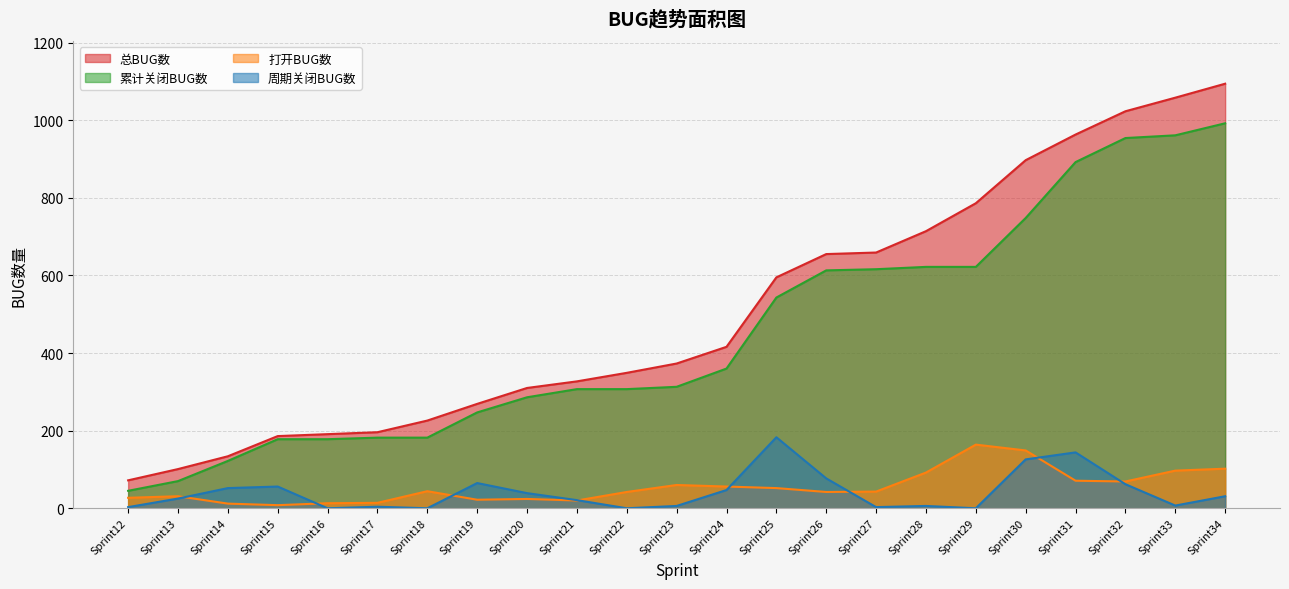

Between Sprint17 and Sprint20, which series saw the biggest shift?

总BUG数